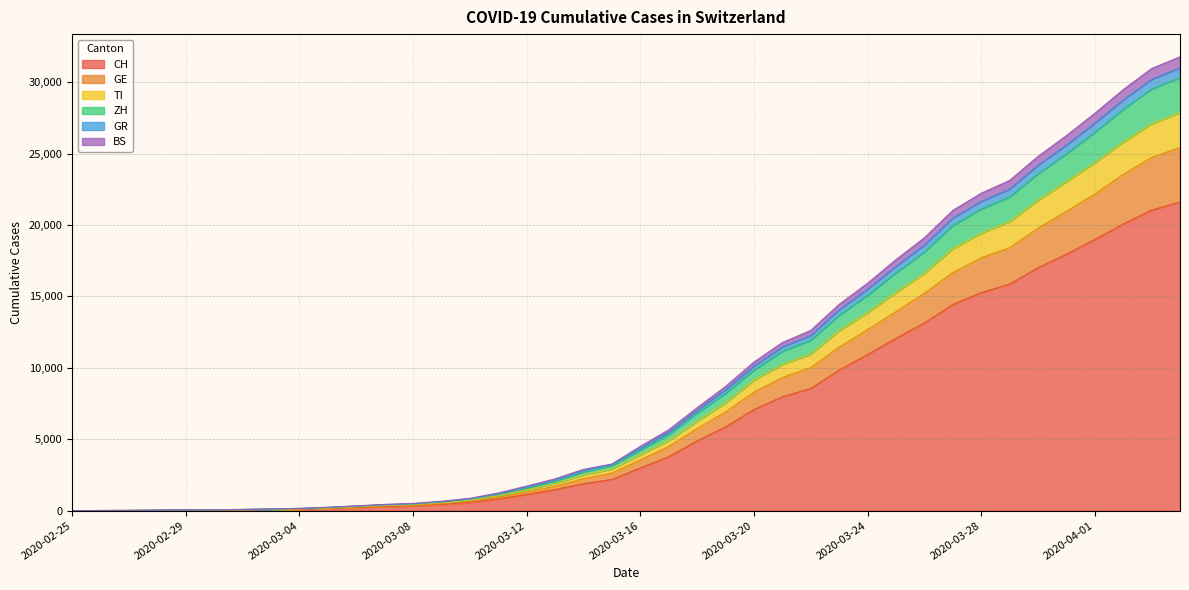

Does the chart display data point markers on the line(s)?

No